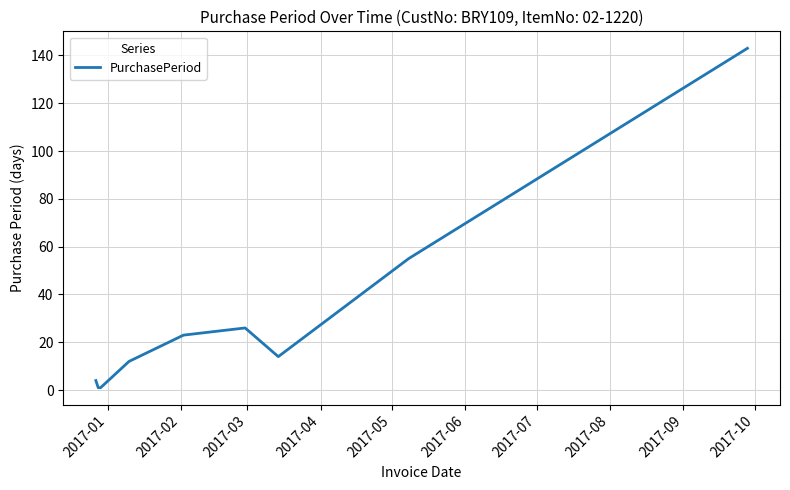

How many lines are shown in the chart?

1